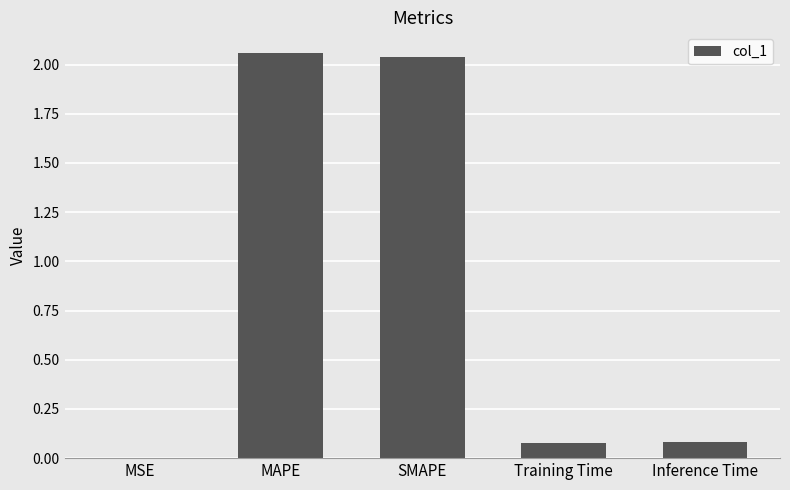

The chart shows a value of 3.0 at MAPE. True or false?

False